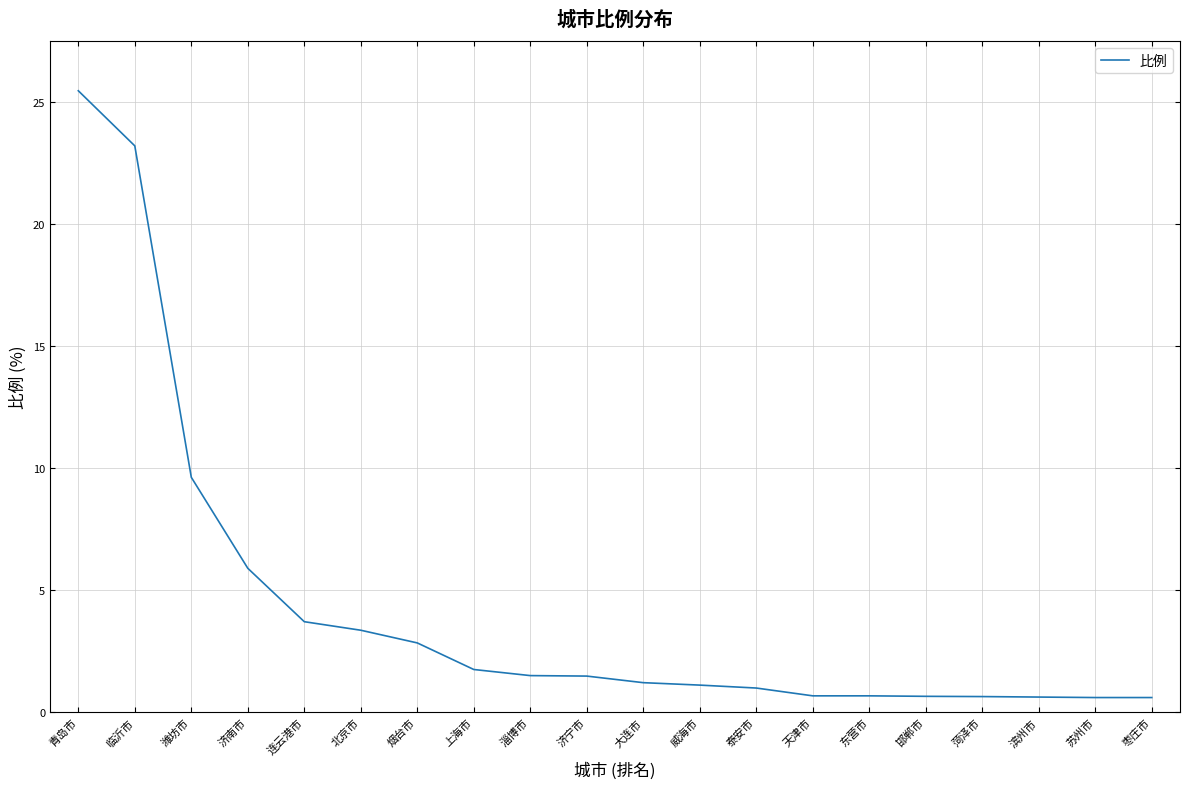

What position from the right is 连云港市?

16